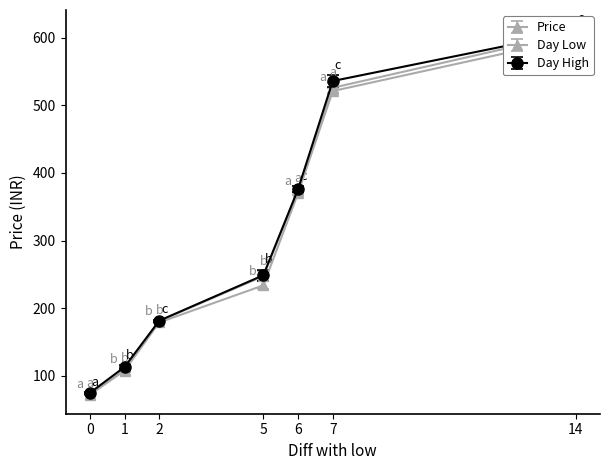

What is the smallest value displayed?

71.8